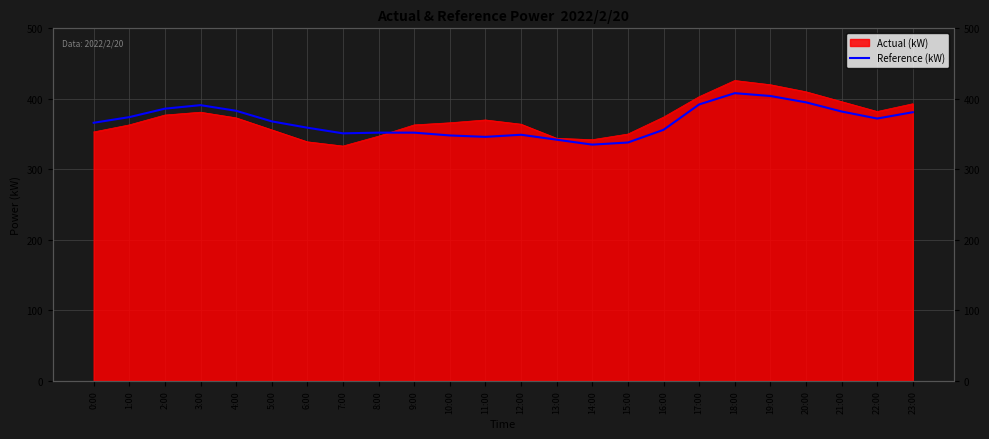

True or false: the data shows 587 at 7:00.

False